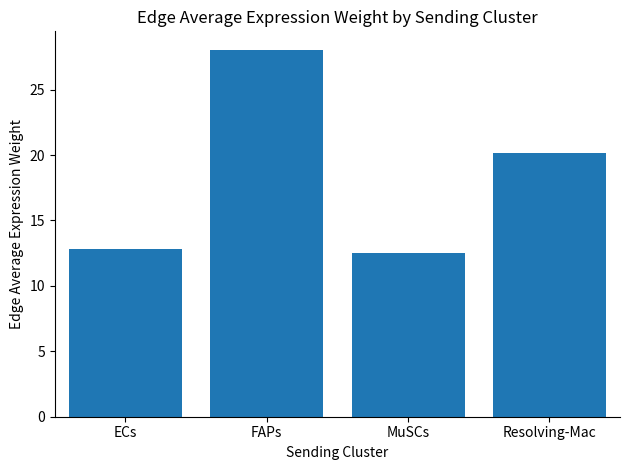

What is the ratio of the value at ECs to the value at MuSCs?

1.0